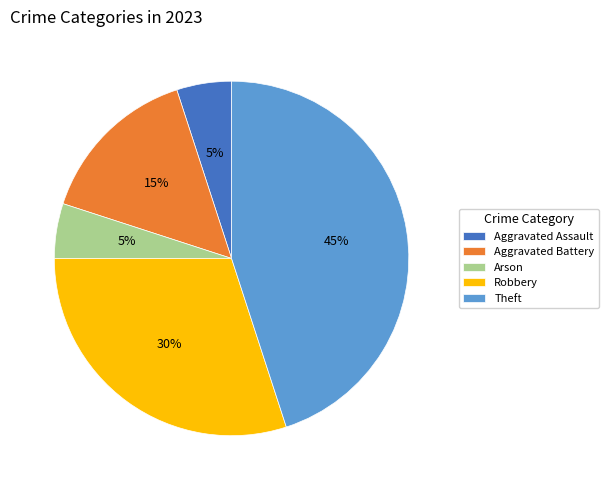

Do Aggravated Assault and Robbery together represent more than half of the pie?

No